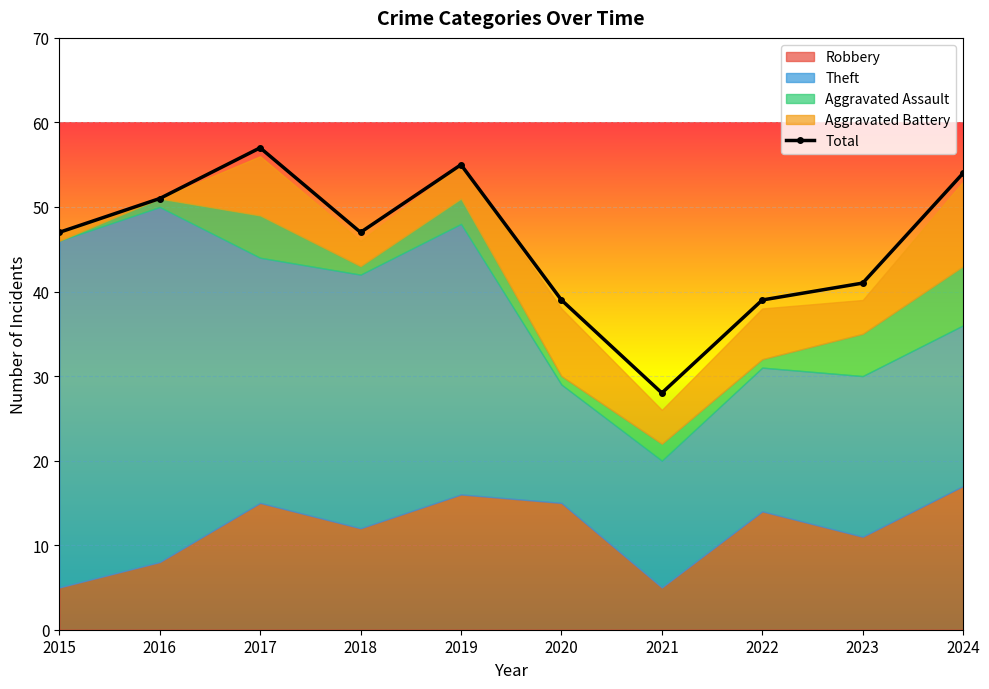

True or false: Robbery has a value of 11 at 2016.

False